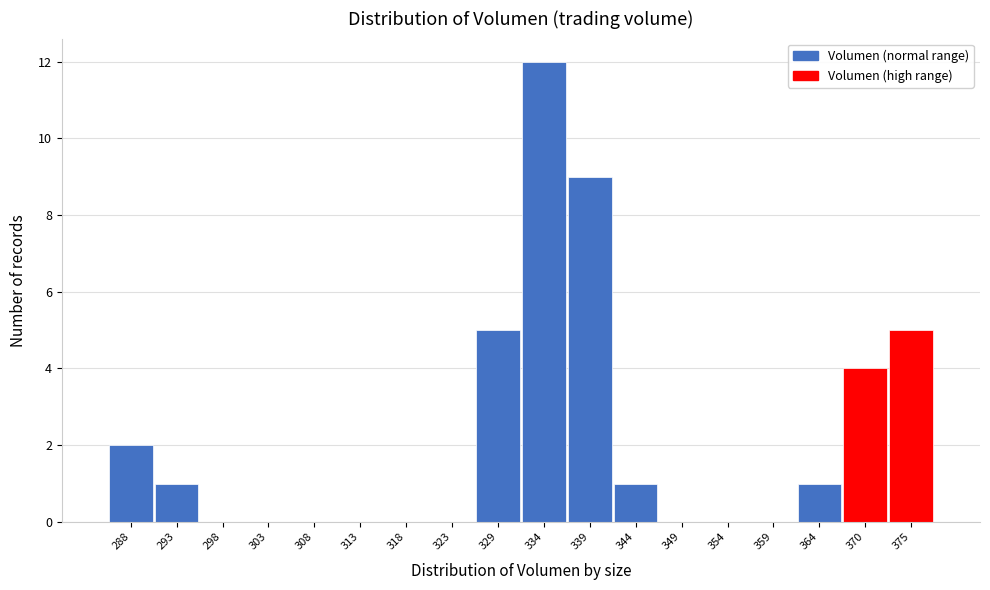

Reading left to right, extract all data points from this chart.

288=2	293=1	298=0	303=0	308=0	313=0	318=0	323=0	329=5	334=12	339=9	344=1	349=0	354=0	359=0	364=1	370=4	375=5